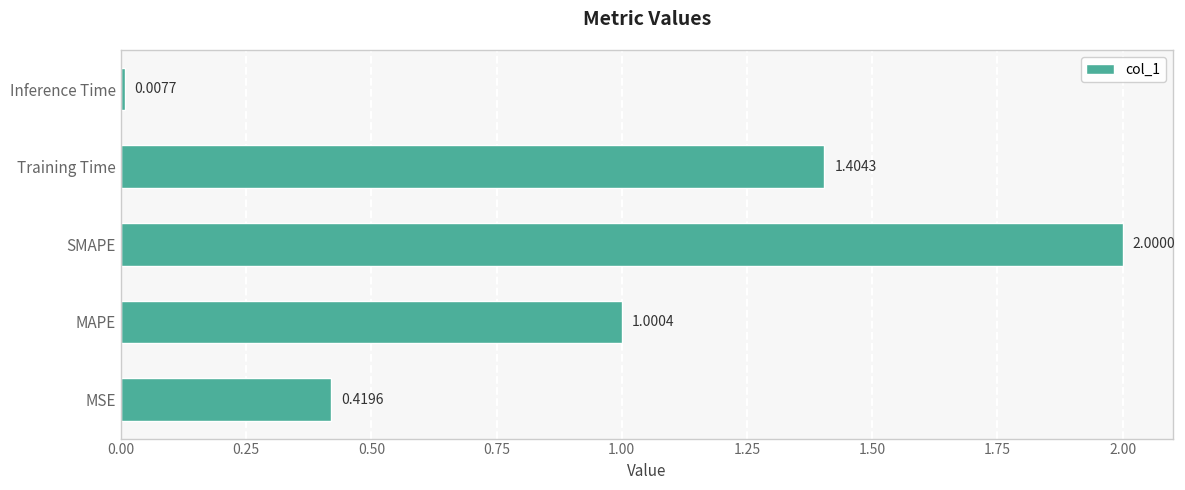

List the labels in order of value, smallest first.

Inference Time, MSE, MAPE, Training Time, SMAPE